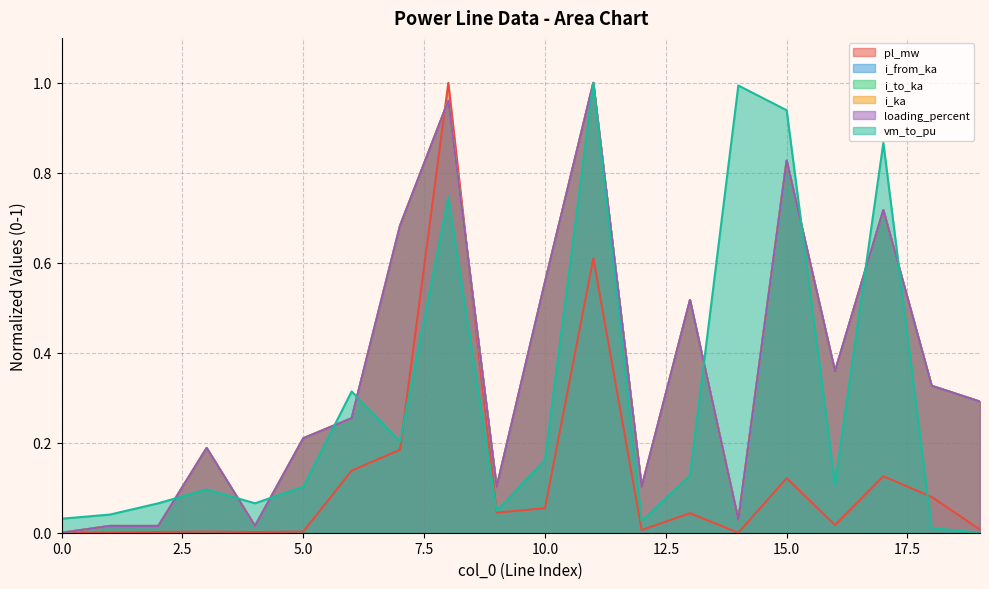

What is the value of the loading_percent point at the 17th from the left?

0.4